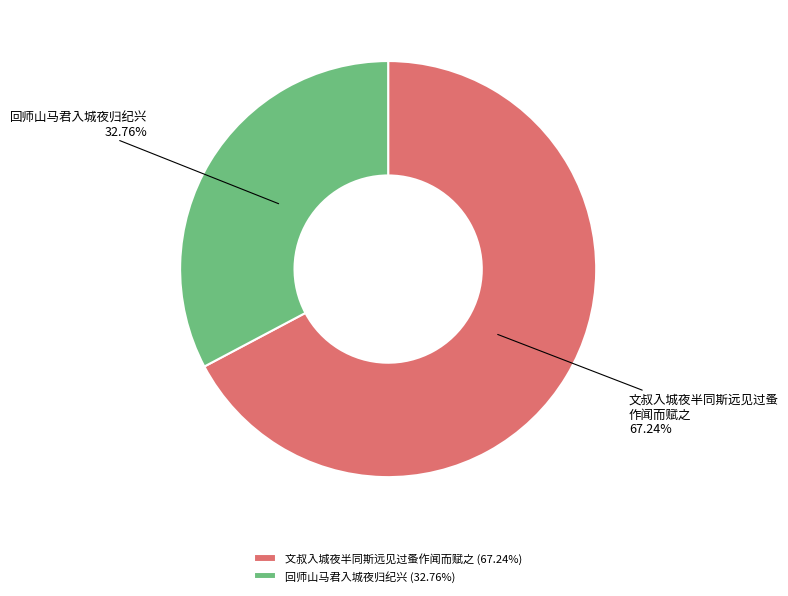

To the nearest percent, what portion does 文叔入城夜半同斯远见过蚤作闻而赋之 represent?

67%